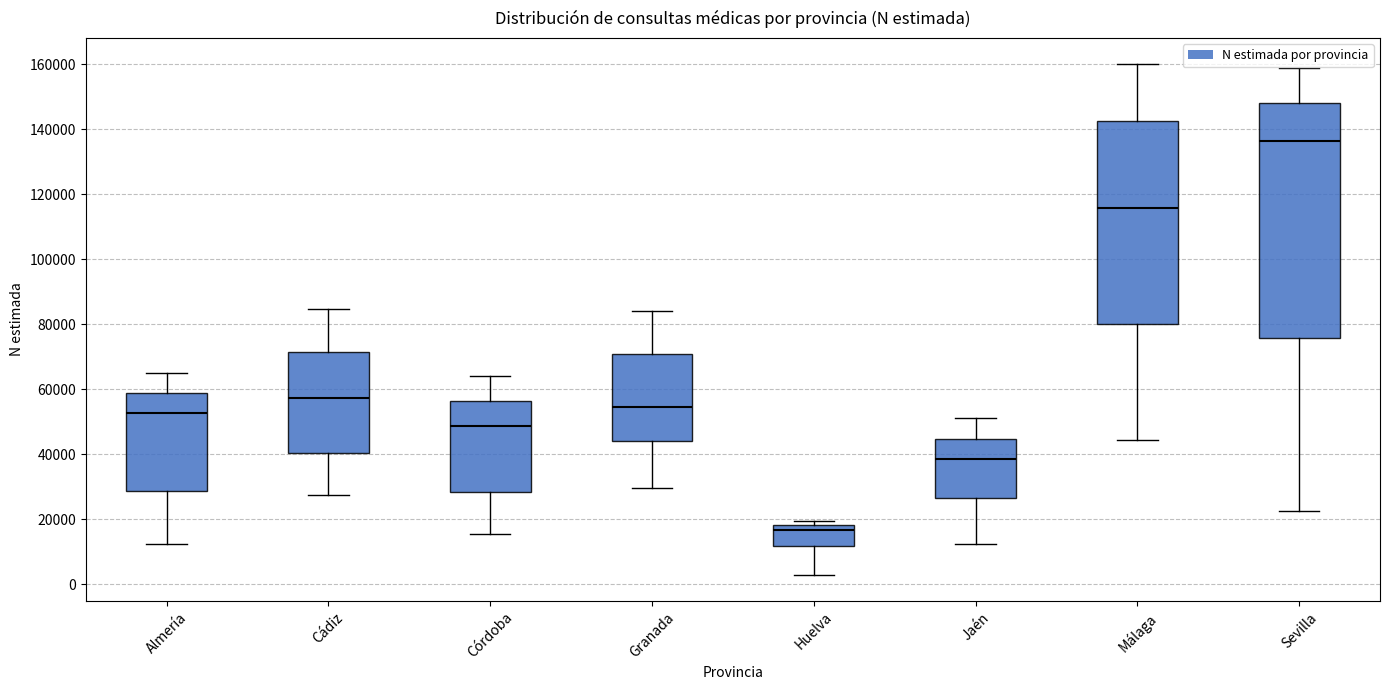

Reading left to right, transcribe this box plot: for each box, give where its median line is, the range the box spans, and where its two whiskers end, as read against the y-axis. The values are not printed on the chart, so give them approximately, as read against the axis.

Almería: median 52000, box 28000 to 60000, whiskers 12000 to 66000
Cádiz: median 58000, box 40000 to 72000, whiskers 28000 to 84000
Córdoba: median 48000, box 28000 to 56000, whiskers 16000 to 64000
Granada: median 54000, box 44000 to 70000, whiskers 30000 to 84000
Huelva: median 16000, box 12000 to 18000, whiskers 2000 to 20000
Jaén: median 38000, box 26000 to 44000, whiskers 12000 to 52000
Málaga: median 116000, box 80000 to 142000, whiskers 44000 to 160000
Sevilla: median 136000, box 76000 to 148000, whiskers 22000 to 158000